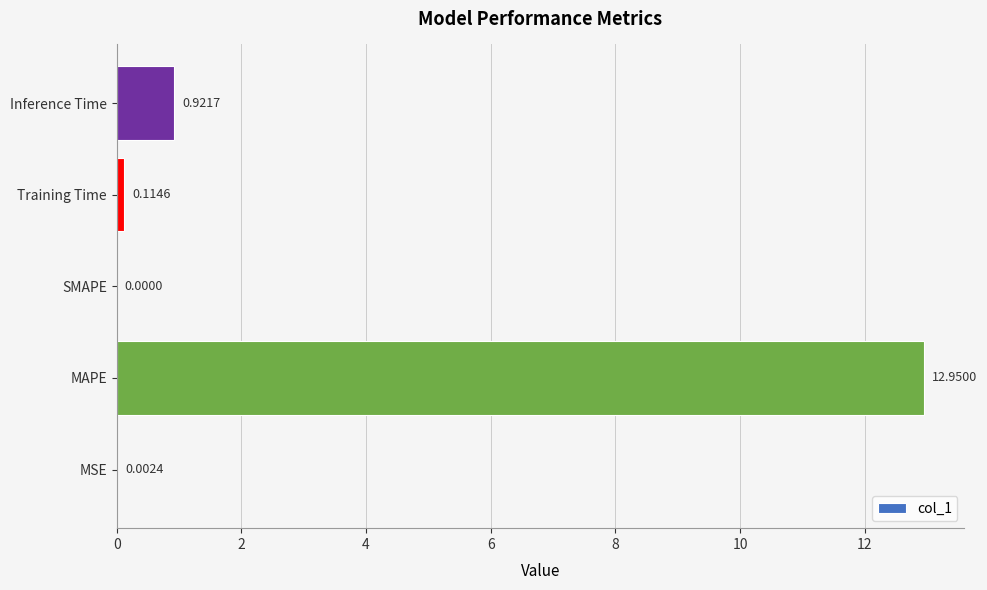

Where is the data nearest to the value 6?

Inference Time